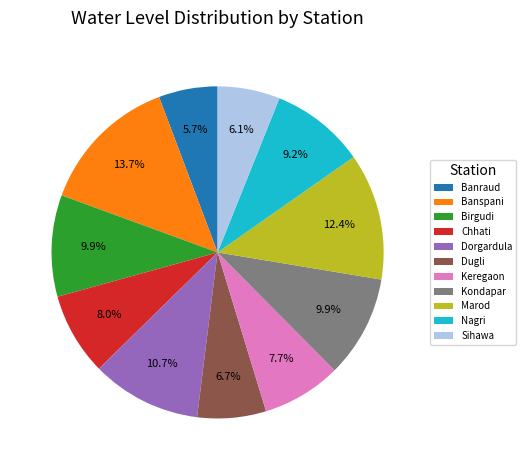

Is it true that Banspani is 14% of the pie?

True